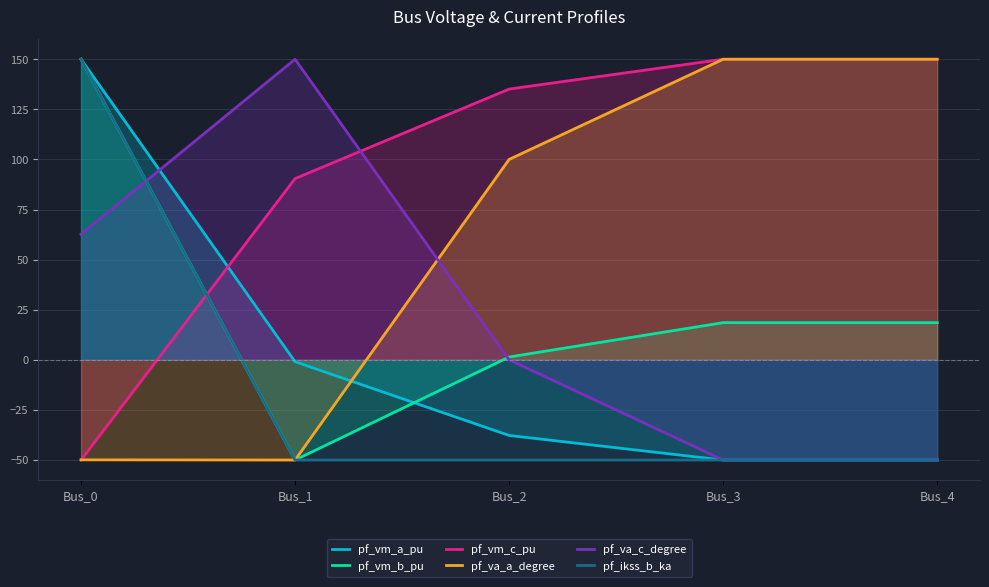

What is the smallest value displayed?

-50.0